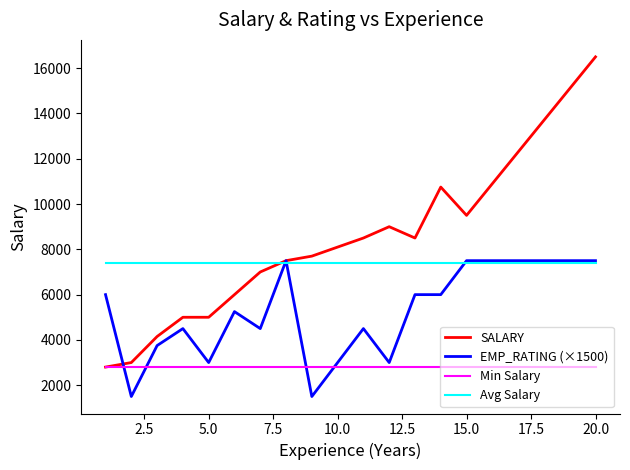

Which series has the largest range (max minus min)?

SALARY